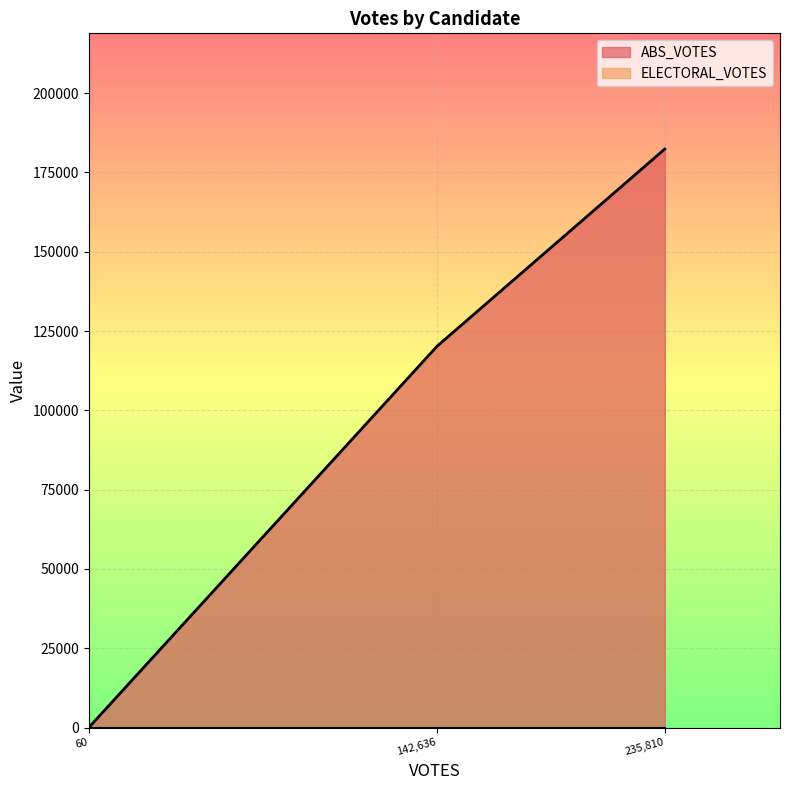

Between 60 and 142,636, which series saw the biggest shift?

ABS_VOTES